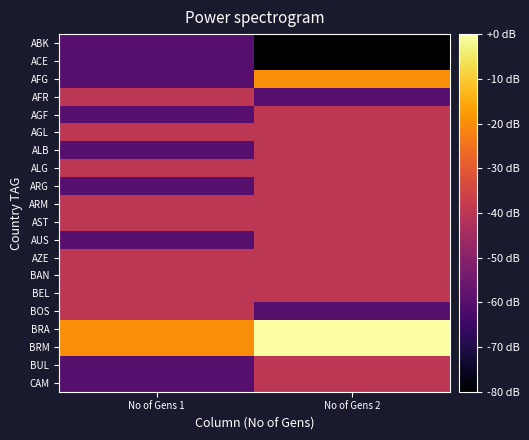

Which has a higher value, No of Gens 1 or No of Gens 2?

No of Gens 1